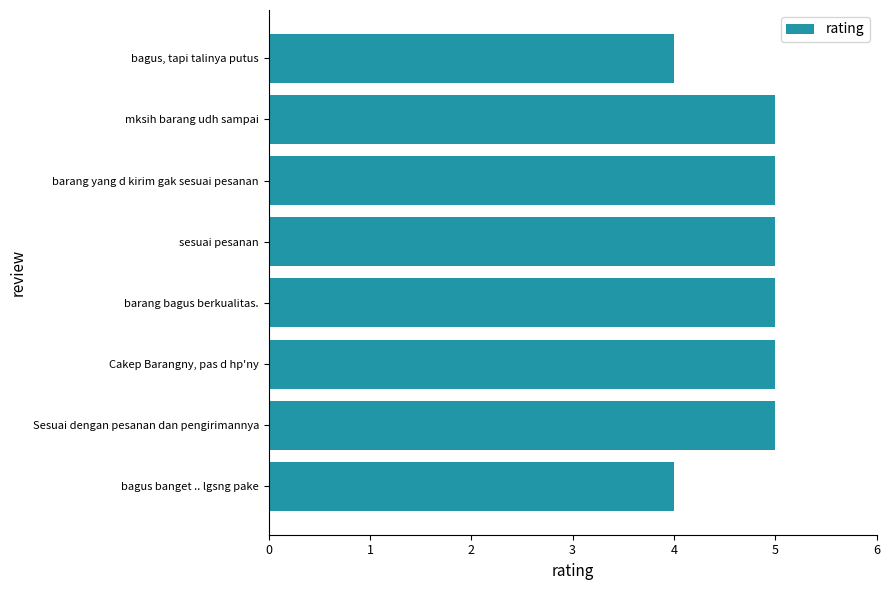

What value does the data have at barang bagus berkualitas.?

5